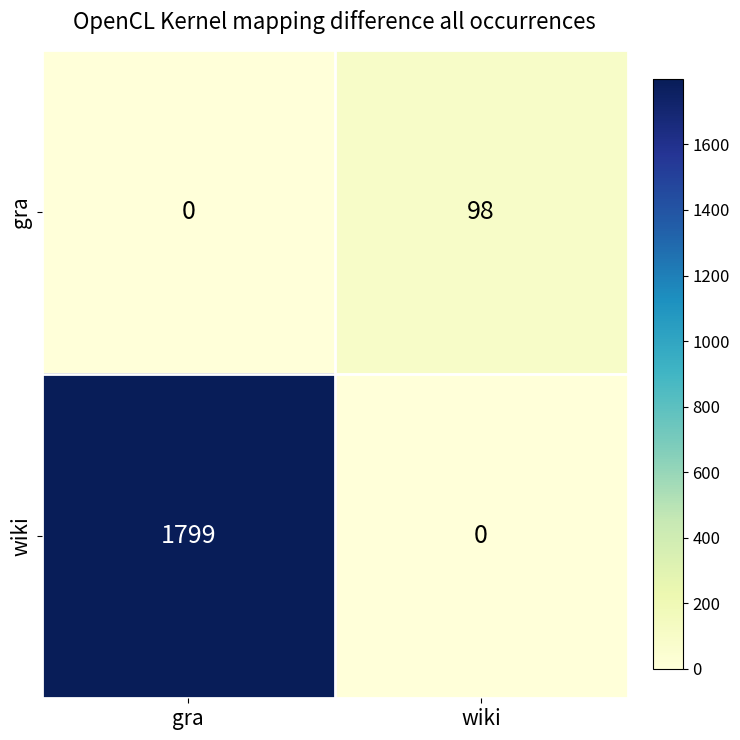

Which series changed the most between gra and wiki?

wiki